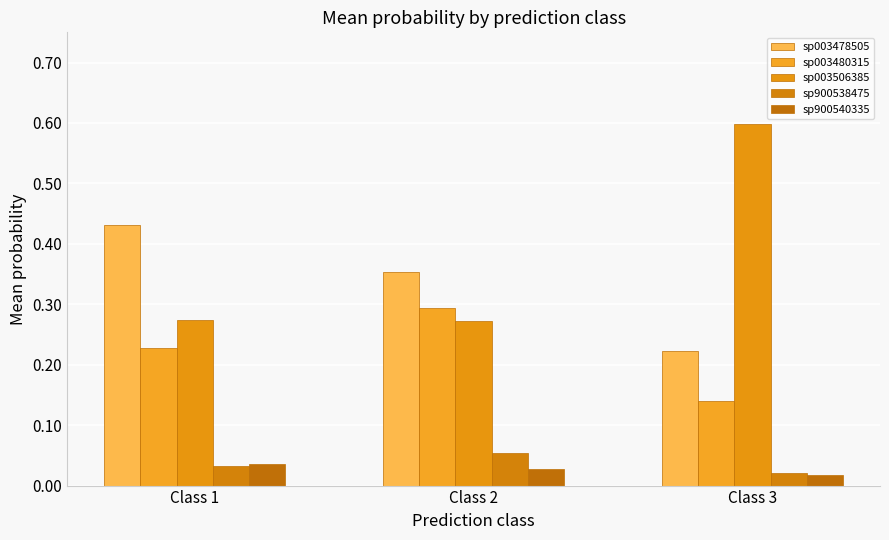

How many sp900538475 values are between 0 and 1?

3